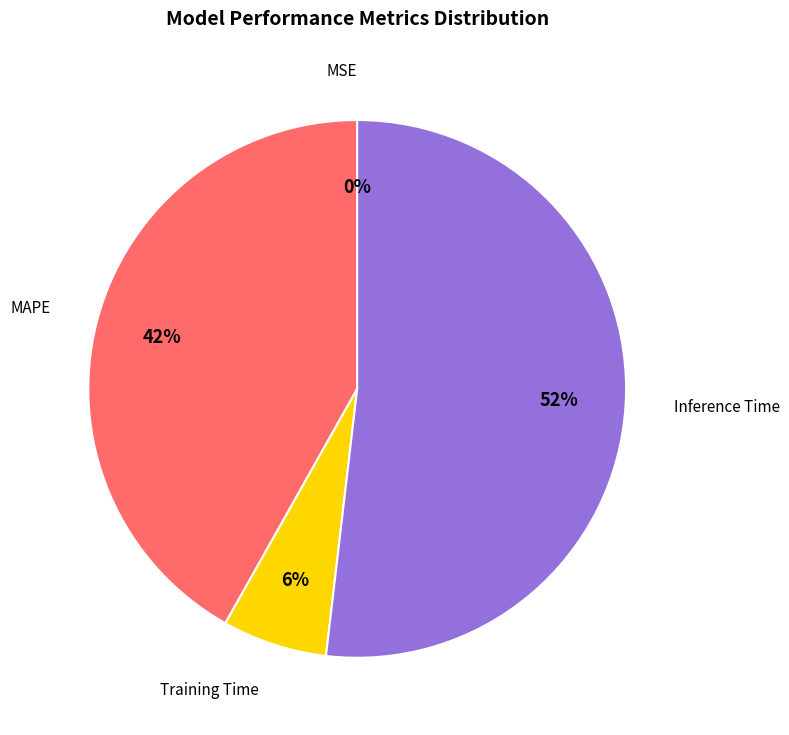

To the nearest percent, what portion does Training Time represent?

6%